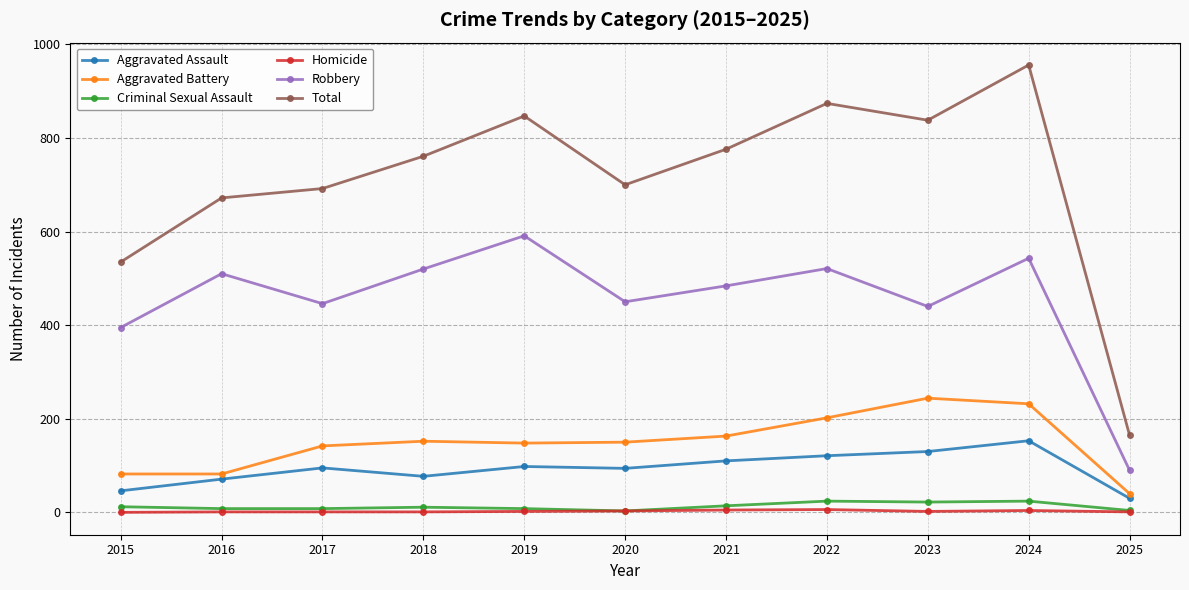

True or false: Total has more than 1 points higher than both neighbors.

True